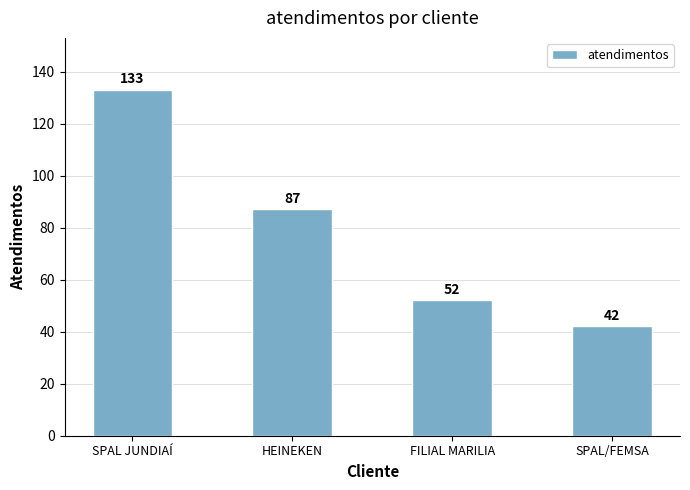

Reading left to right, list all the values displayed in this chart.

133	87	52	42